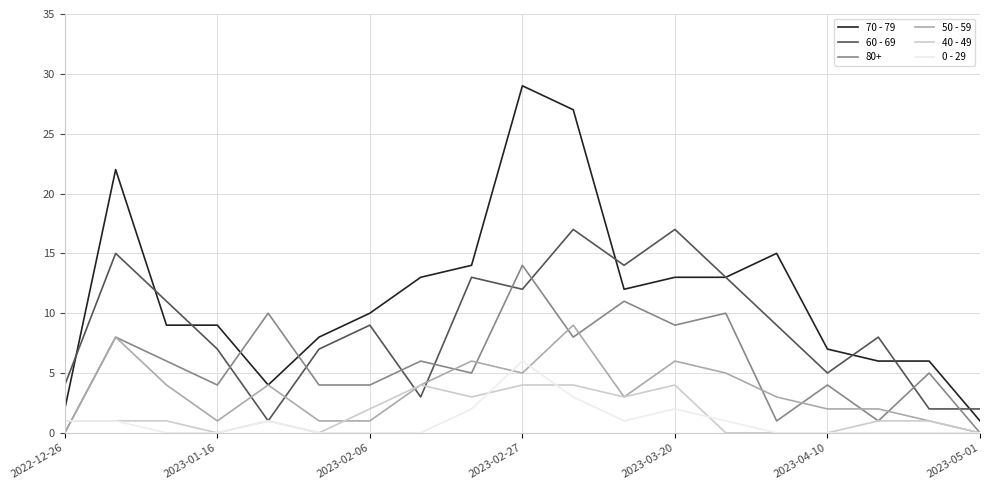

List the series in order of their peak value, highest first.

70 - 79, 60 - 69, 80+, 50 - 59, 0 - 29, 40 - 49